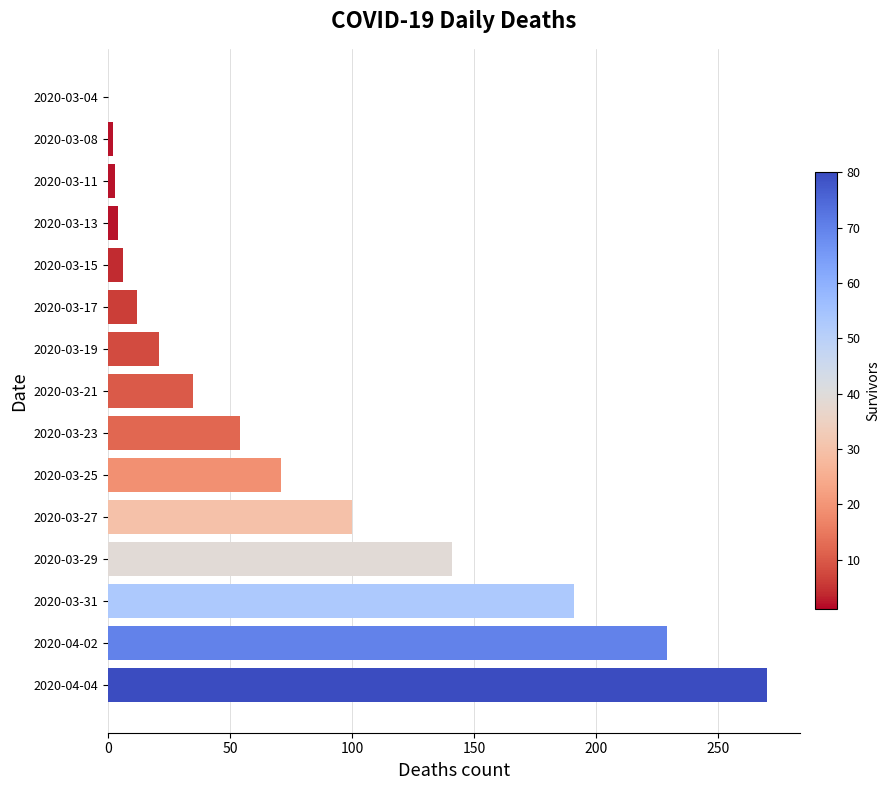

Approximately how many times larger is the value at 2020-03-23 compared to 2020-03-27?

0.5